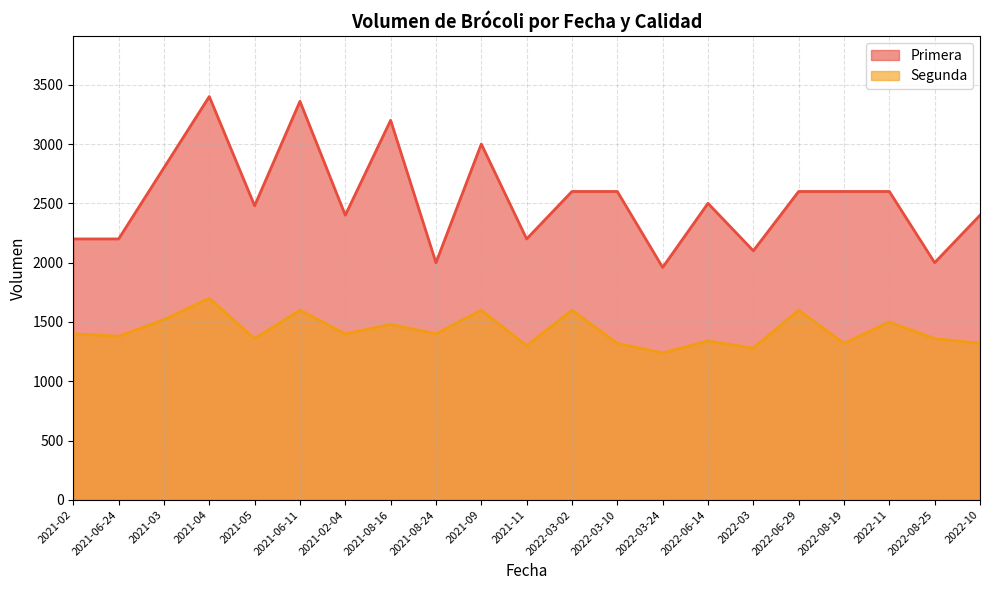

True or false: Segunda has more than 1 points higher than both neighbors.

True